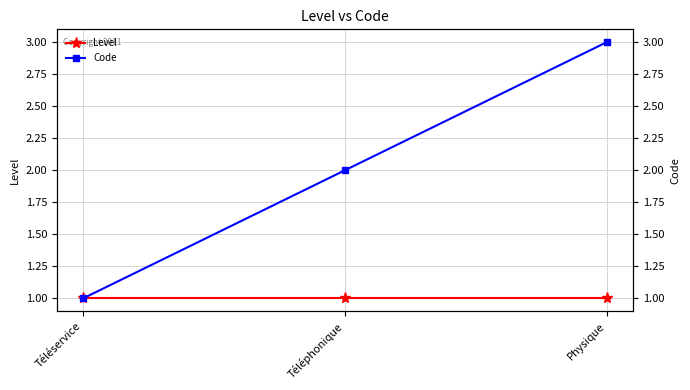

What is the label of the 2nd point from the left?

Téléphonique